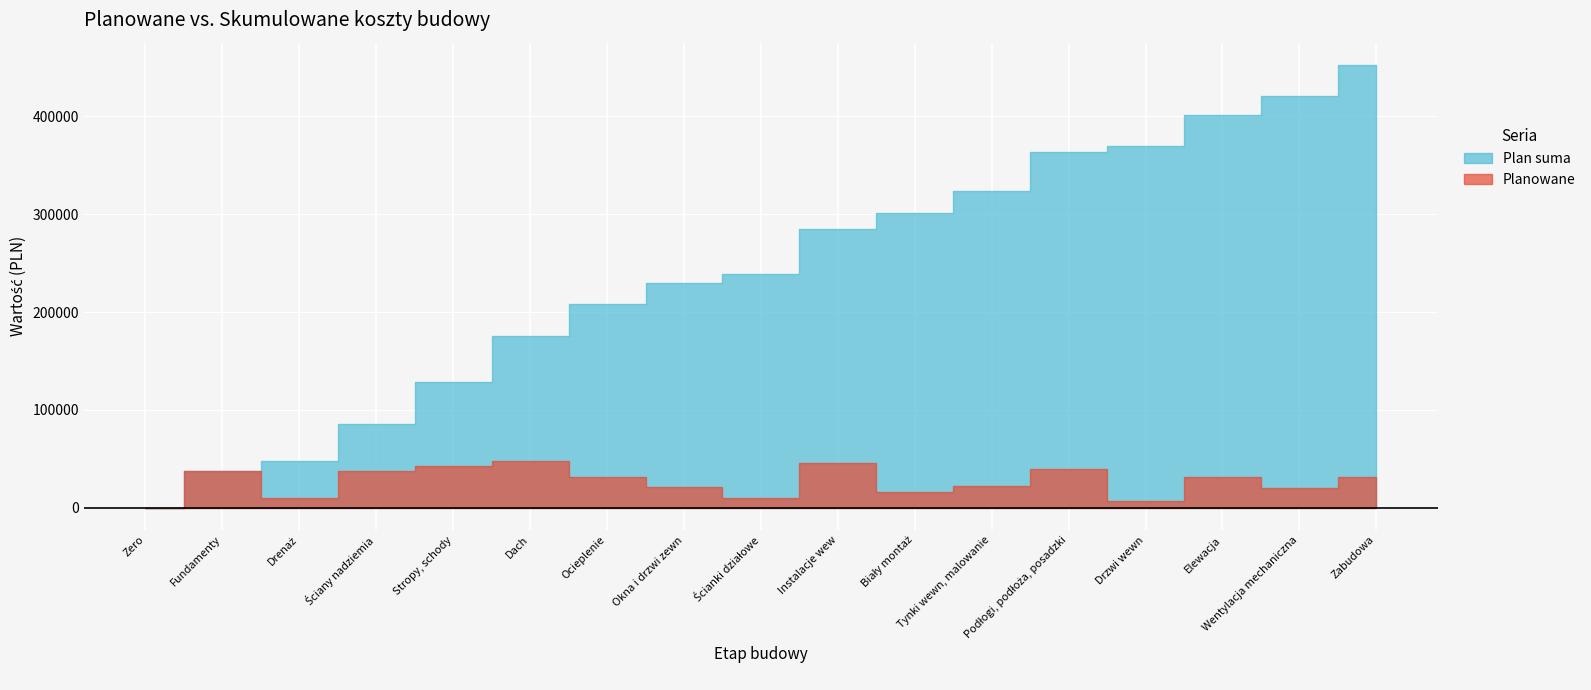

What is the approximate value of Planowane at Biały montaż, to the nearest 50?

16200